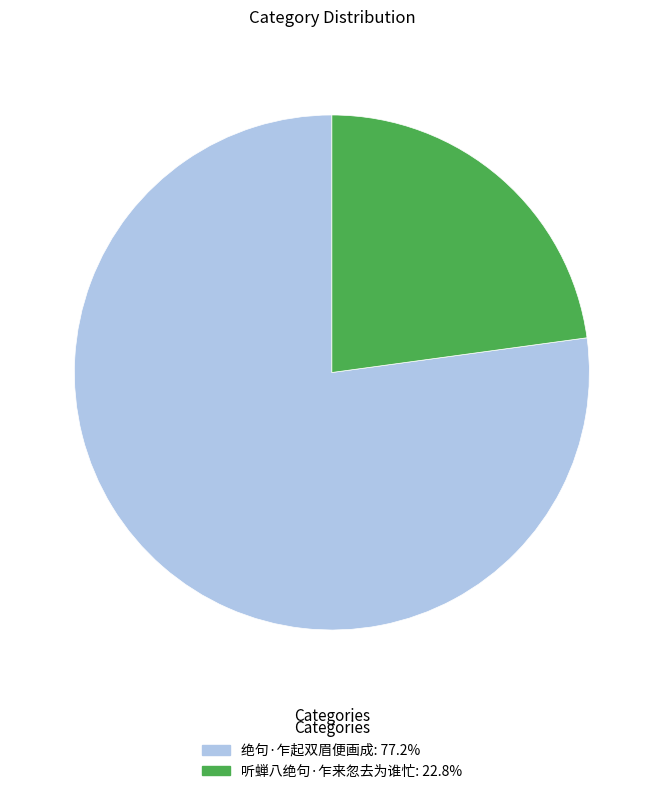

Is the sum of 听蝉八绝句·乍来忽去为谁忙 and 绝句·乍起双眉便画成 greater than half?

Yes